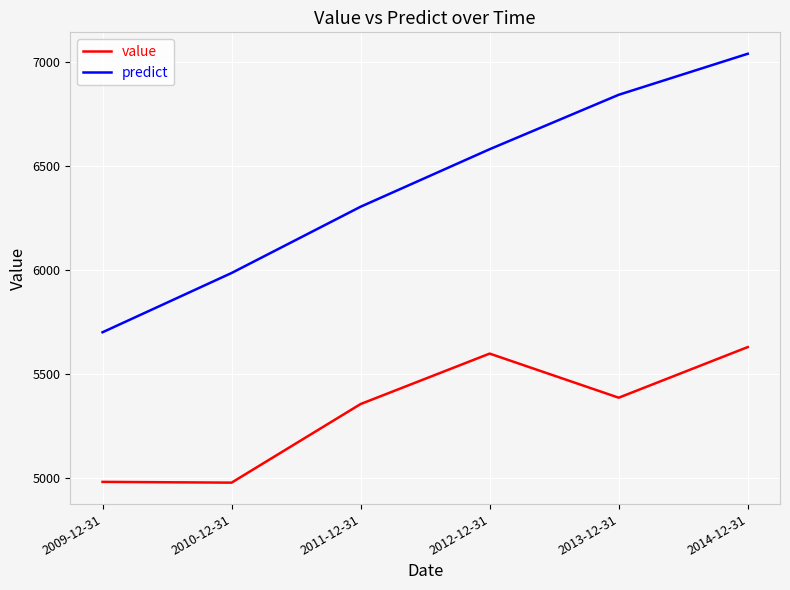

What are all the series names shown in the legend?

value, predict